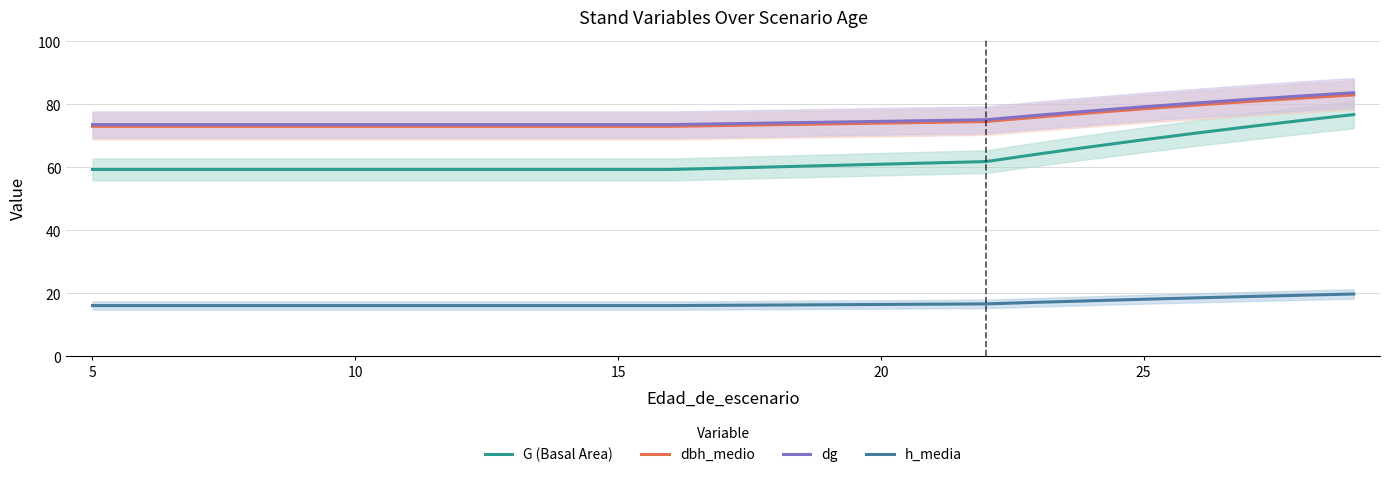

What is the average value of the G (Basal Area) series?

63.5